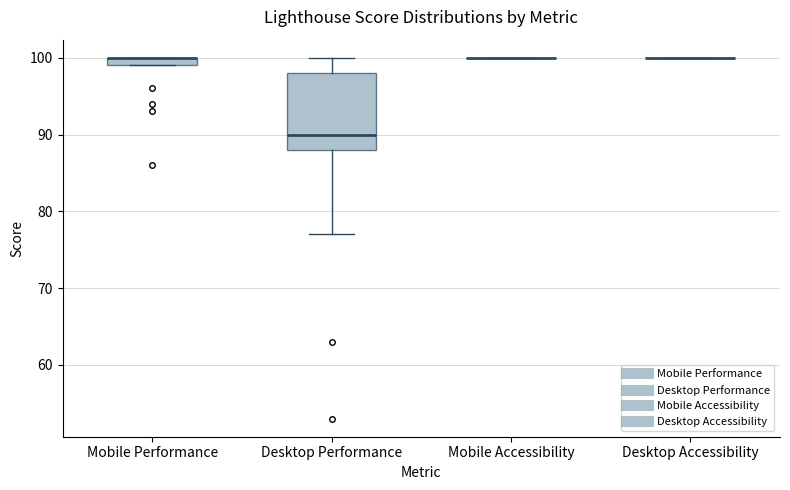

Which box is the tallest, from its lower edge to its upper edge?

Desktop Performance